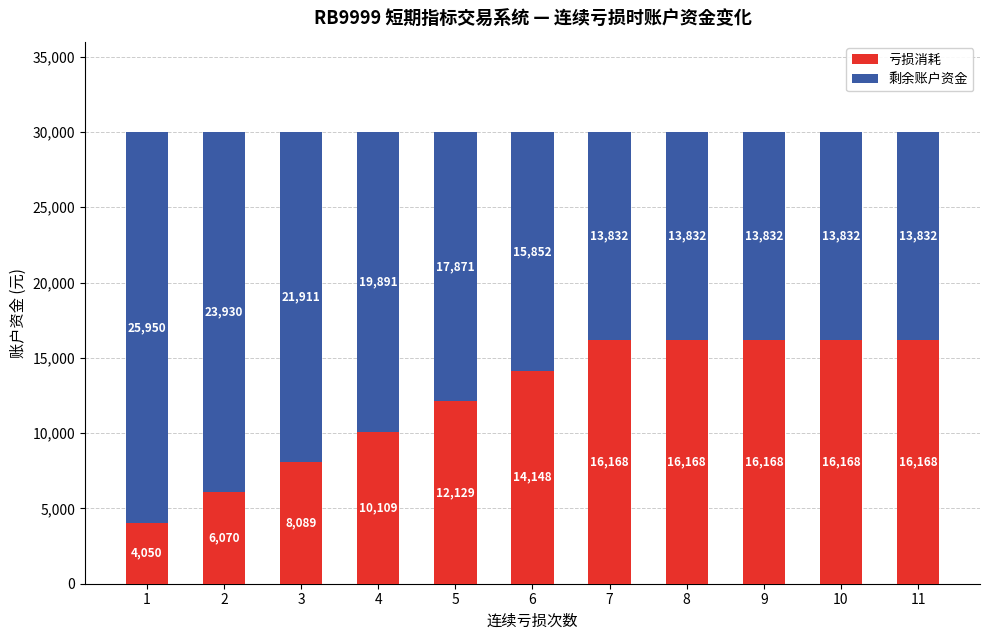

At which label is 亏损消耗 closest to 10109?

4